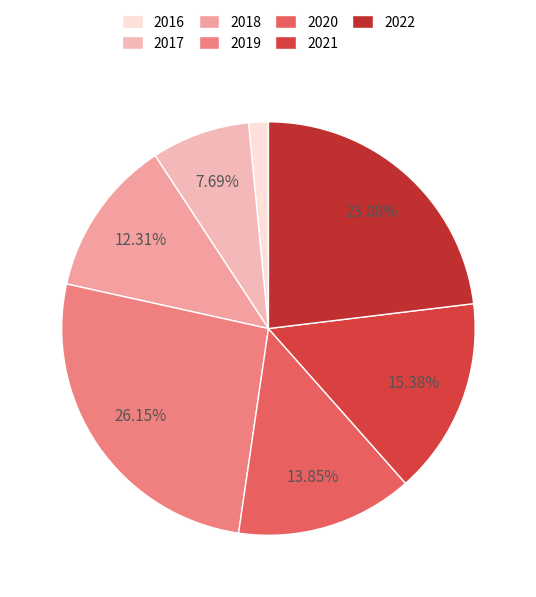

The 2017 slice represents 8% of the pie. True or false?

True